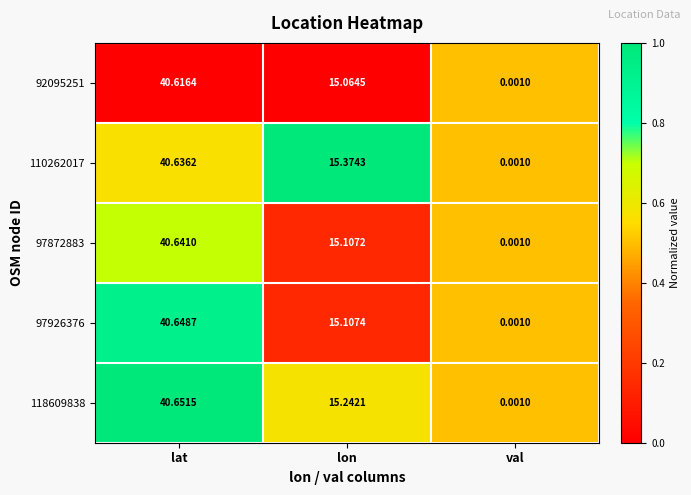

Is the value of 118609838 at lon greater than the value of 110262017 at lon?

No